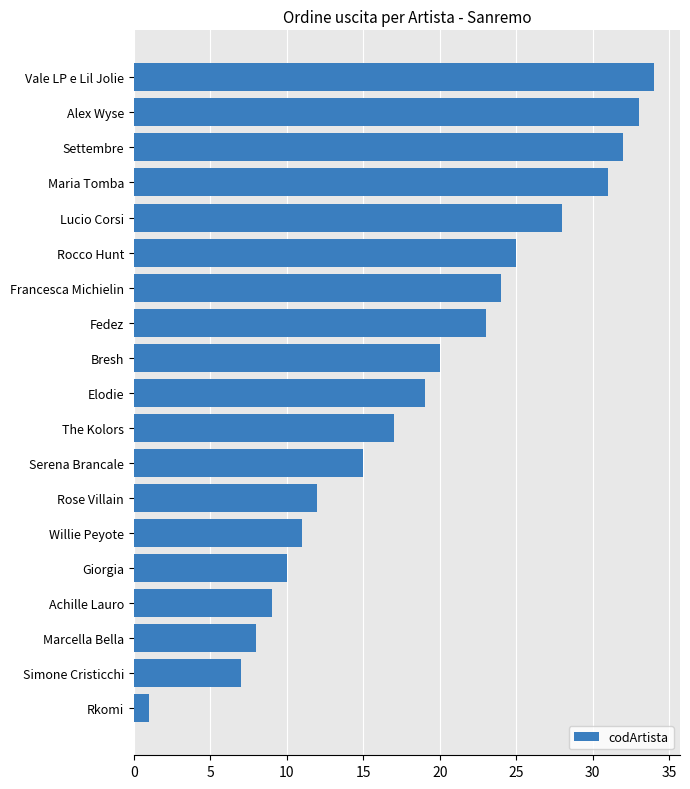

List the labels in order of value, smallest first.

Rkomi, Simone Cristicchi, Marcella Bella, Achille Lauro, Giorgia, Willie Peyote, Rose Villain, Serena Brancale, The Kolors, Elodie, Bresh, Fedez, Francesca Michielin, Rocco Hunt, Lucio Corsi, Maria Tomba, Settembre, Alex Wyse, Vale LP e Lil Jolie